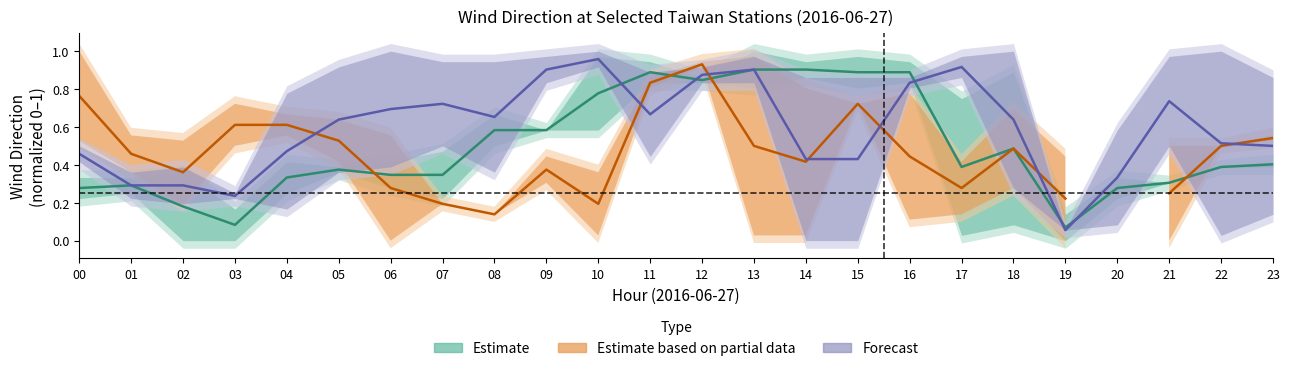

What is the average value of the Estimate series?

0.5